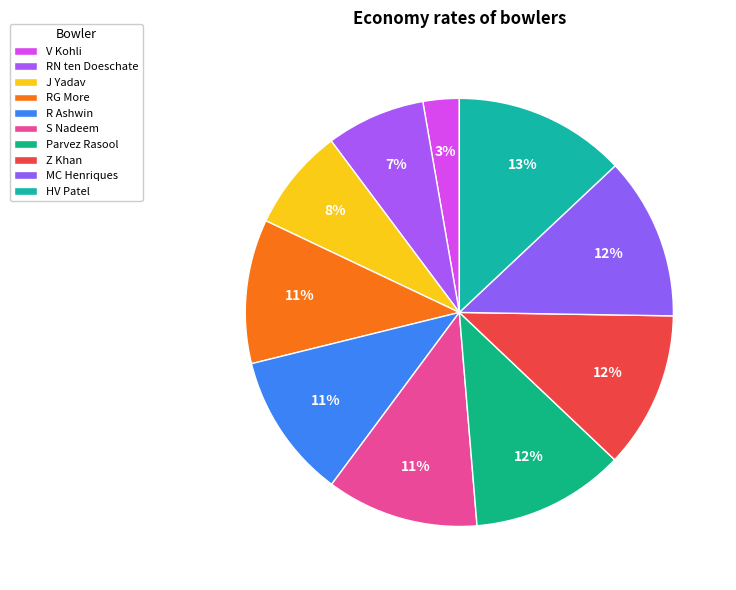

To the nearest percent, what percentage of the pie is Parvez Rasool?

12%